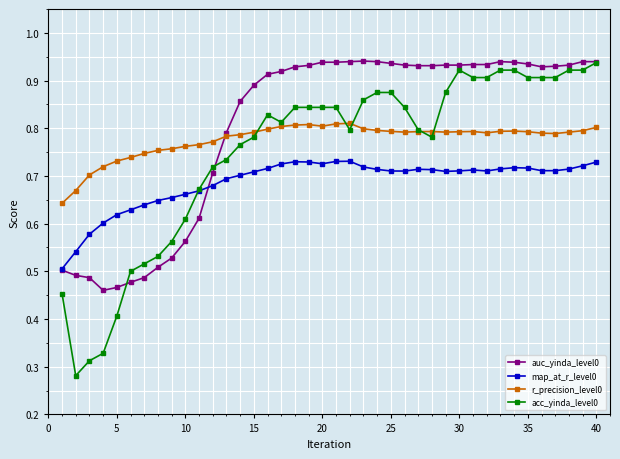

Count the auc_yinda_level0 values in the range 0 to 1.

40